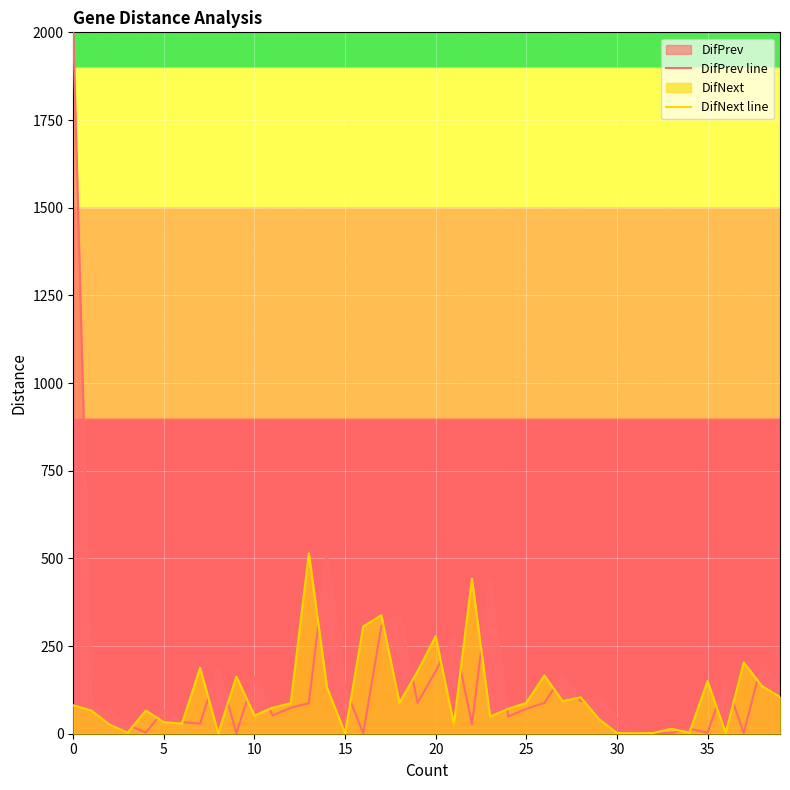

How many lines are shown in the chart?

2